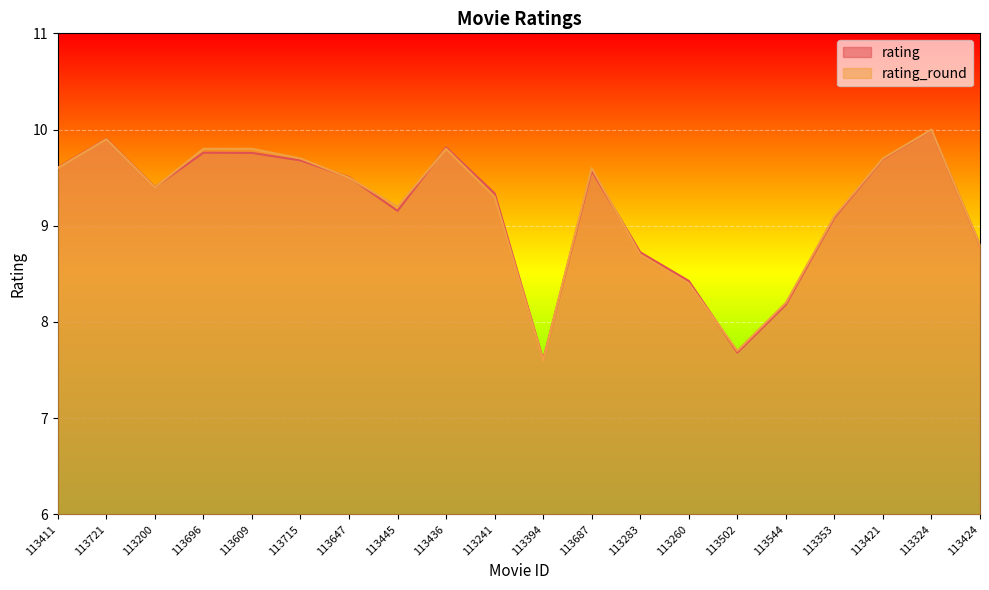

Rank the series by their maximum value, from lowest to highest.

rating, rating_round